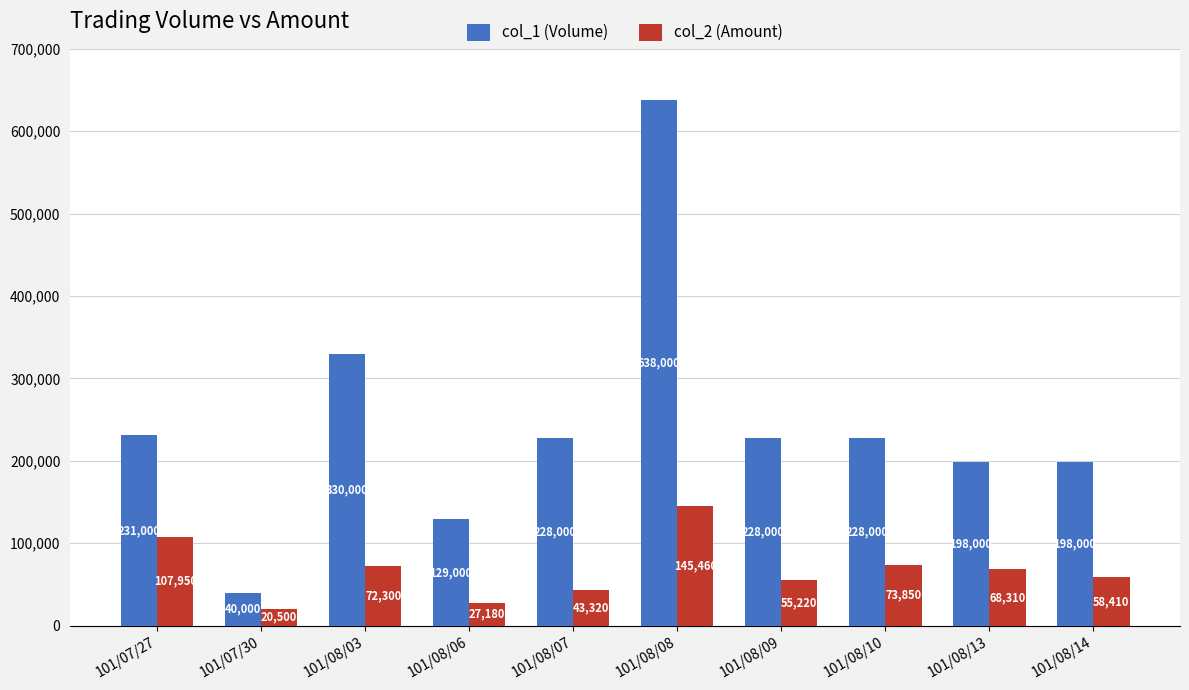

Which category has the lowest value across all series?

101/07/30